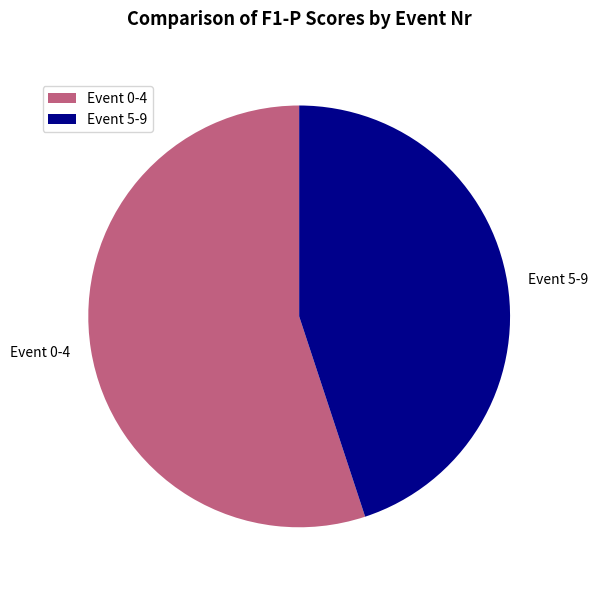

Is there any slice that represents more than half of the pie?

Yes